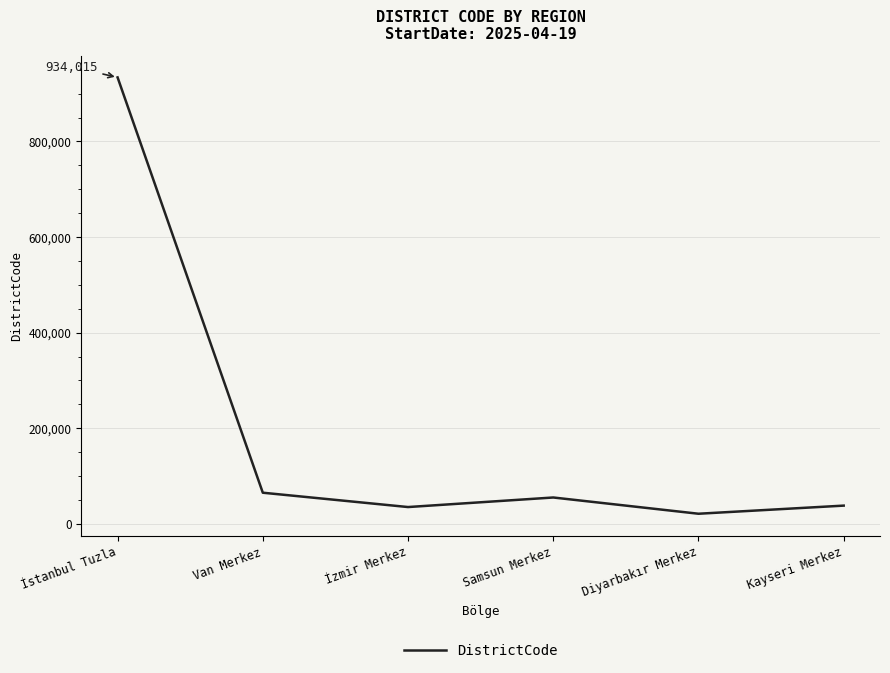

True or false: the data has more than 0 interior local peaks.

True